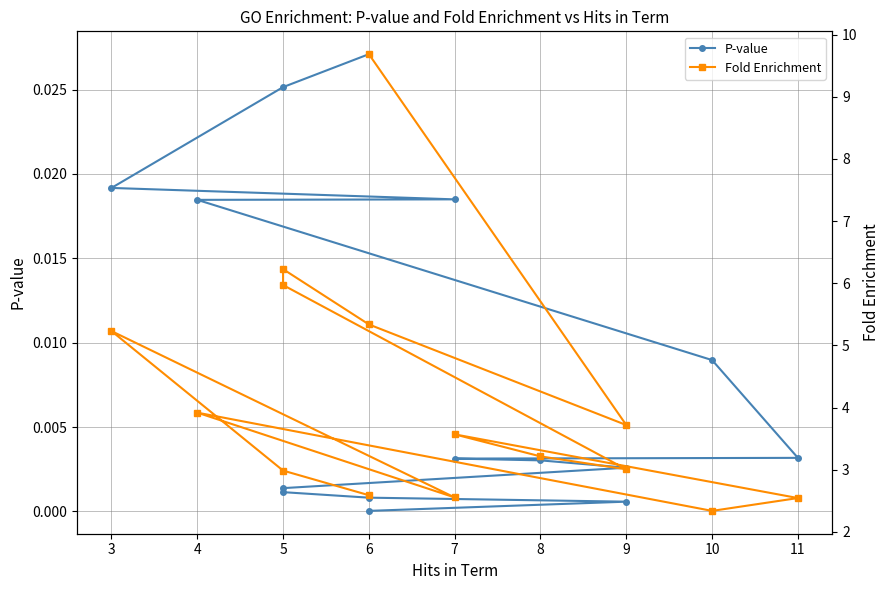

True or false: P-value and Fold Enrichment cross at least once.

False